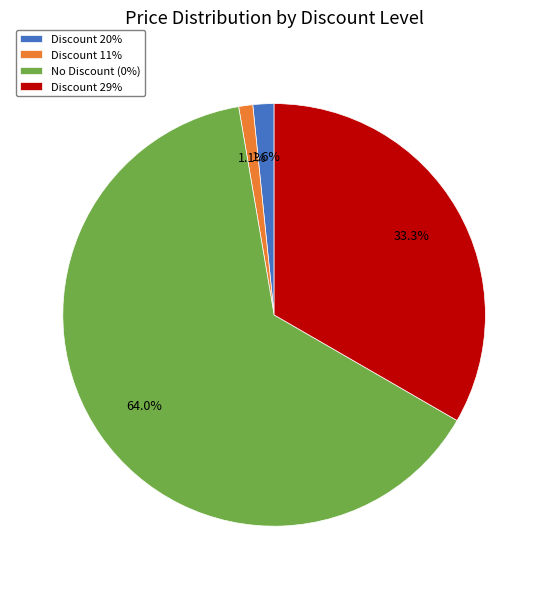

Is the sum of No Discount (0%) and Discount 29% greater than half?

Yes